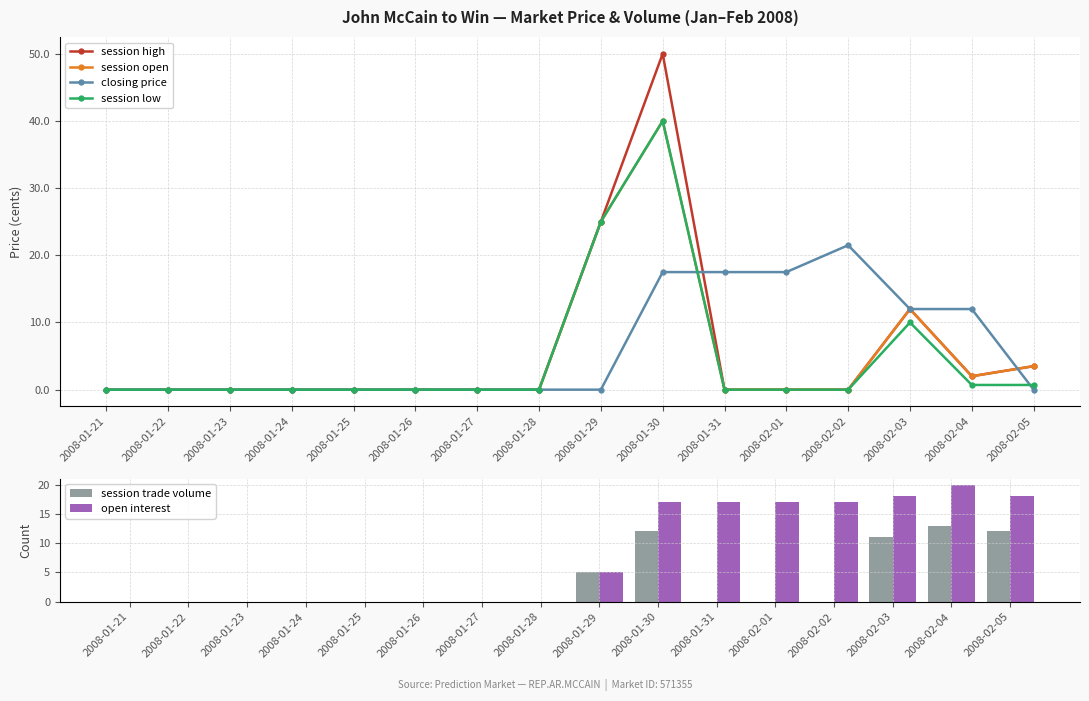

Reading left to right, transcribe all the data shown in this chart.

session high: 2008-01-21=0.0	2008-01-22=0.0	2008-01-23=0.0	2008-01-24=0.0	2008-01-25=0.0	2008-01-26=0.0	2008-01-27=0.0	2008-01-28=0.0	2008-01-29=25.0	2008-01-30=50.0	2008-01-31=0.0	2008-02-01=0.0	2008-02-02=0.0	2008-02-03=12.0	2008-02-04=2.0	2008-02-05=3.5
session open: 2008-01-21=0.0	2008-01-22=0.0	2008-01-23=0.0	2008-01-24=0.0	2008-01-25=0.0	2008-01-26=0.0	2008-01-27=0.0	2008-01-28=0.0	2008-01-29=25.0	2008-01-30=40.0	2008-01-31=0.0	2008-02-01=0.0	2008-02-02=0.0	2008-02-03=12.0	2008-02-04=2.0	2008-02-05=3.5
closing price: 2008-01-21=0.0	2008-01-22=0.0	2008-01-23=0.0	2008-01-24=0.0	2008-01-25=0.0	2008-01-26=0.0	2008-01-27=0.0	2008-01-28=0.0	2008-01-29=0.0	2008-01-30=17.5	2008-01-31=17.5	2008-02-01=17.5	2008-02-02=21.5	2008-02-03=12.0	2008-02-04=12.0	2008-02-05=0.0
session low: 2008-01-21=0.0	2008-01-22=0.0	2008-01-23=0.0	2008-01-24=0.0	2008-01-25=0.0	2008-01-26=0.0	2008-01-27=0.0	2008-01-28=0.0	2008-01-29=25.0	2008-01-30=40.0	2008-01-31=0.0	2008-02-01=0.0	2008-02-02=0.0	2008-02-03=10.0	2008-02-04=0.7	2008-02-05=0.7
session trade volume: 2008-01-21=0.0	2008-01-22=0.0	2008-01-23=0.0	2008-01-24=0.0	2008-01-25=0.0	2008-01-26=0.0	2008-01-27=0.0	2008-01-28=0.0	2008-01-29=5.0	2008-01-30=12.0	2008-01-31=0.0	2008-02-01=0.0	2008-02-02=0.0	2008-02-03=11.0	2008-02-04=13.0	2008-02-05=12.0
open interest: 2008-01-21=0.0	2008-01-22=0.0	2008-01-23=0.0	2008-01-24=0.0	2008-01-25=0.0	2008-01-26=0.0	2008-01-27=0.0	2008-01-28=0.0	2008-01-29=5.0	2008-01-30=17.0	2008-01-31=17.0	2008-02-01=17.0	2008-02-02=17.0	2008-02-03=18.0	2008-02-04=20.0	2008-02-05=18.0